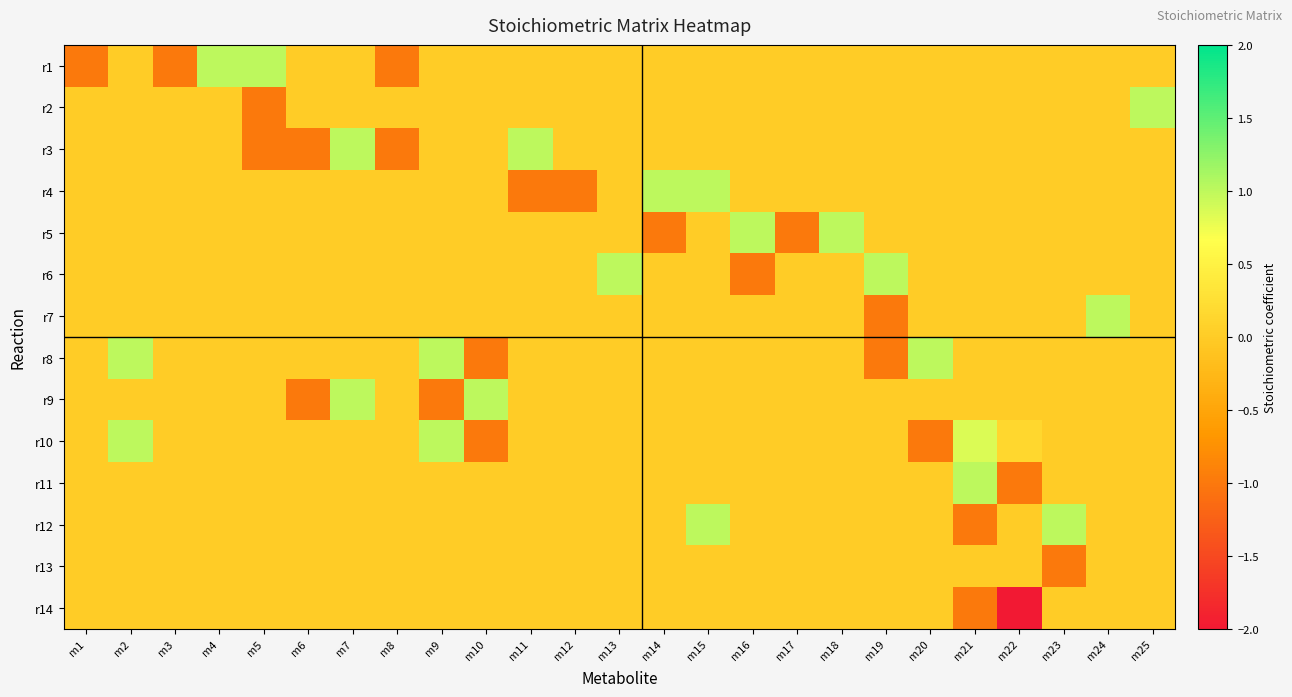

Which series changed the most between m4 and m12?

r1